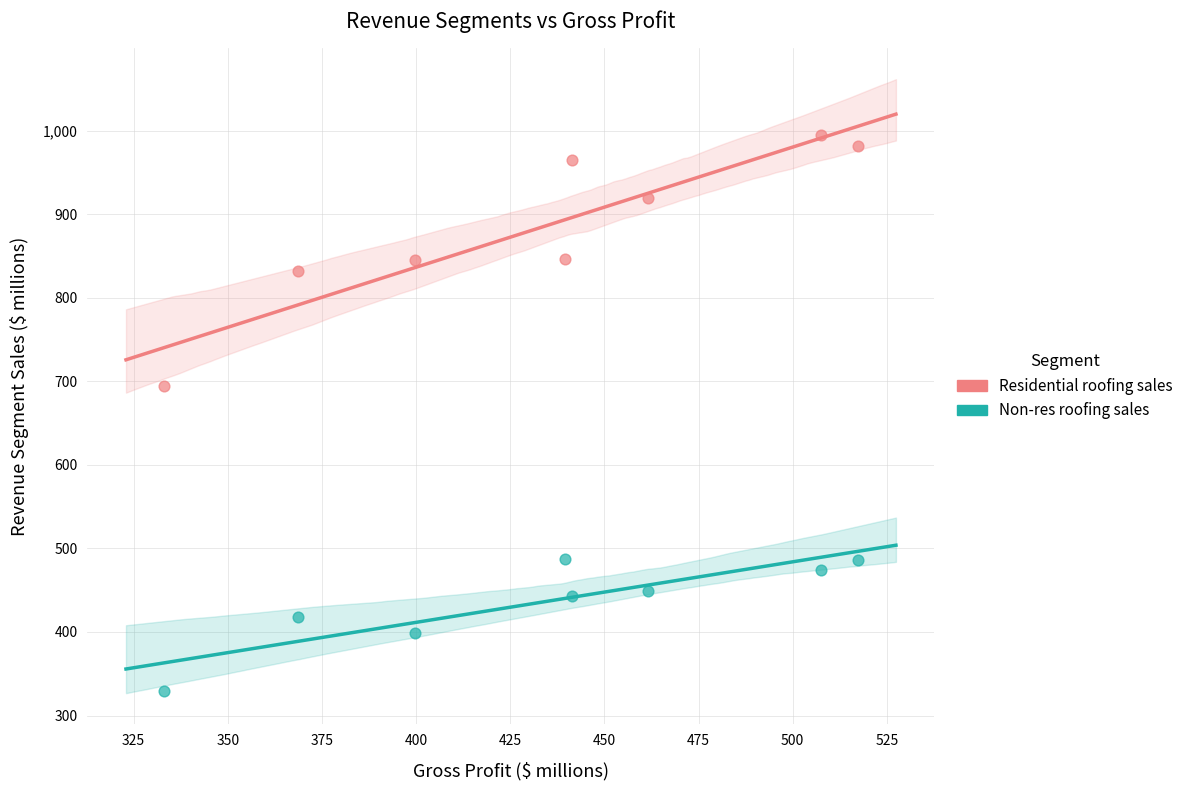

Which series reaches the maximum Y coordinate?

Residential roofing sales